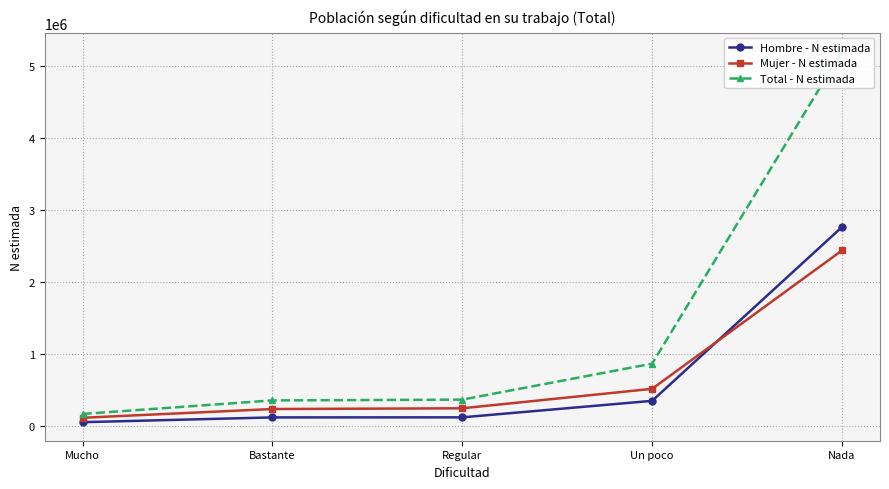

Is it true that Hombre - N estimada equals 122643 at Un poco?

False